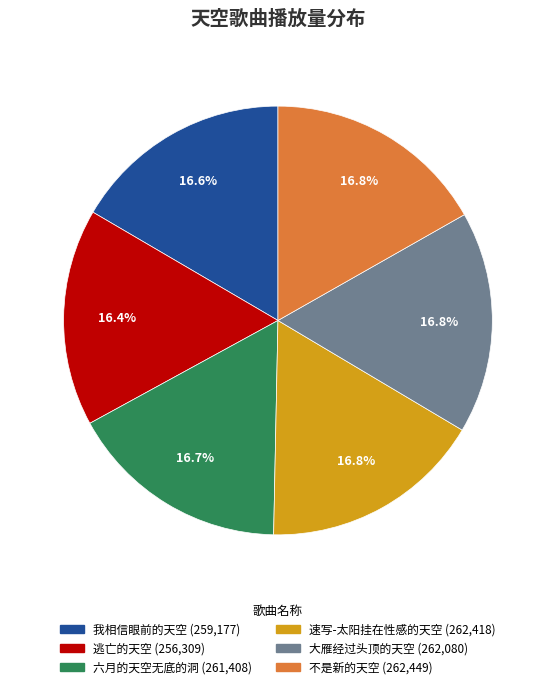

Is there a majority slice in this chart?

No